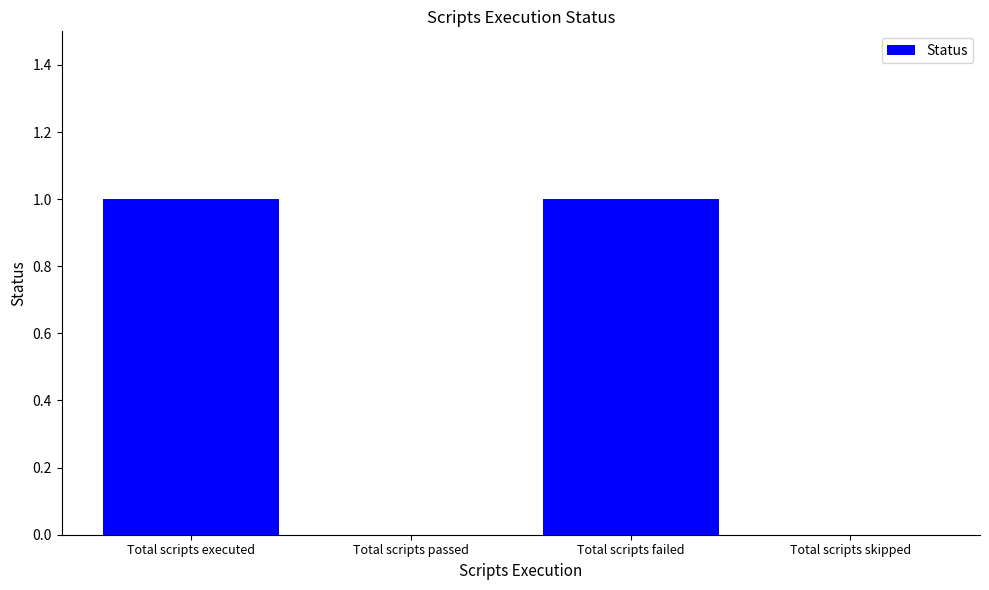

Approximately how many times larger is the value at Total scripts executed compared to Total scripts failed?

1.0